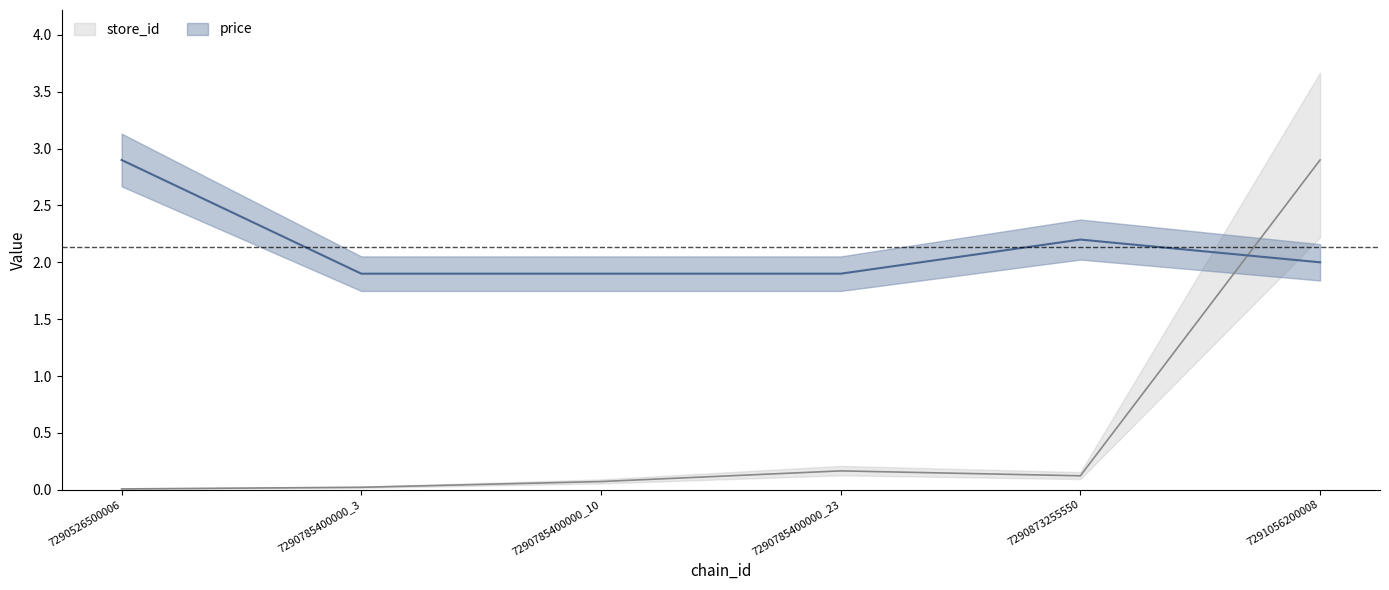

How many data points does each series have?

6